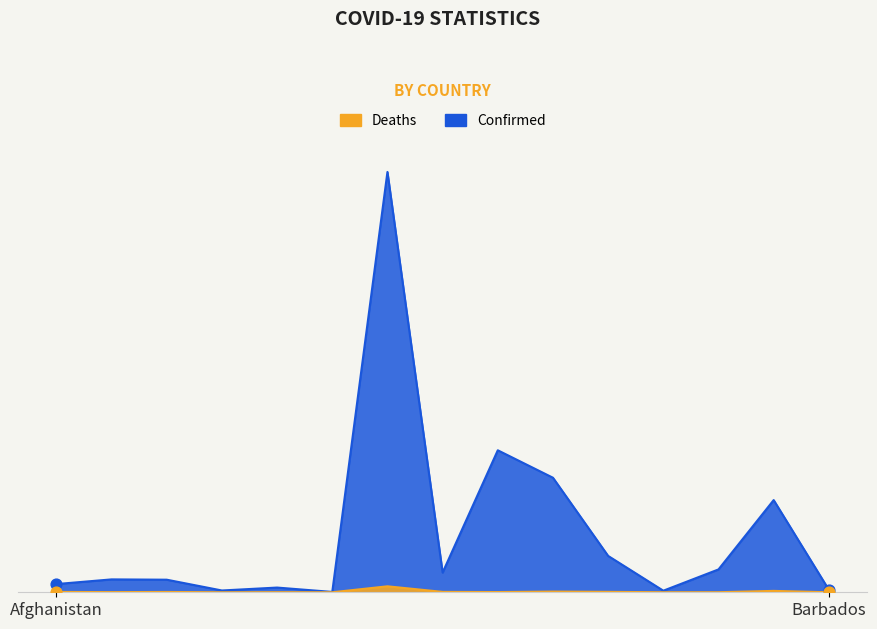

What is the total value across all series at Bangladesh?

1955477